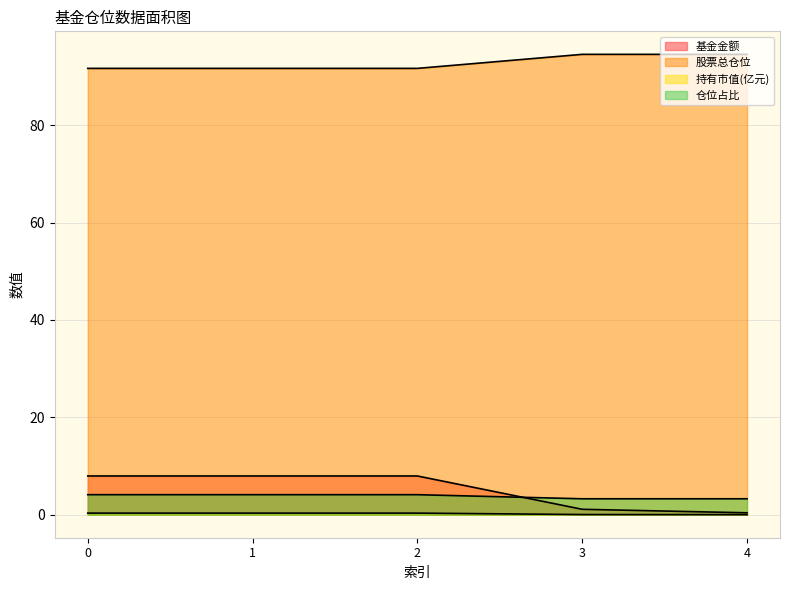

The 仓位占比 series shows 4.1 at 2. True or false?

True